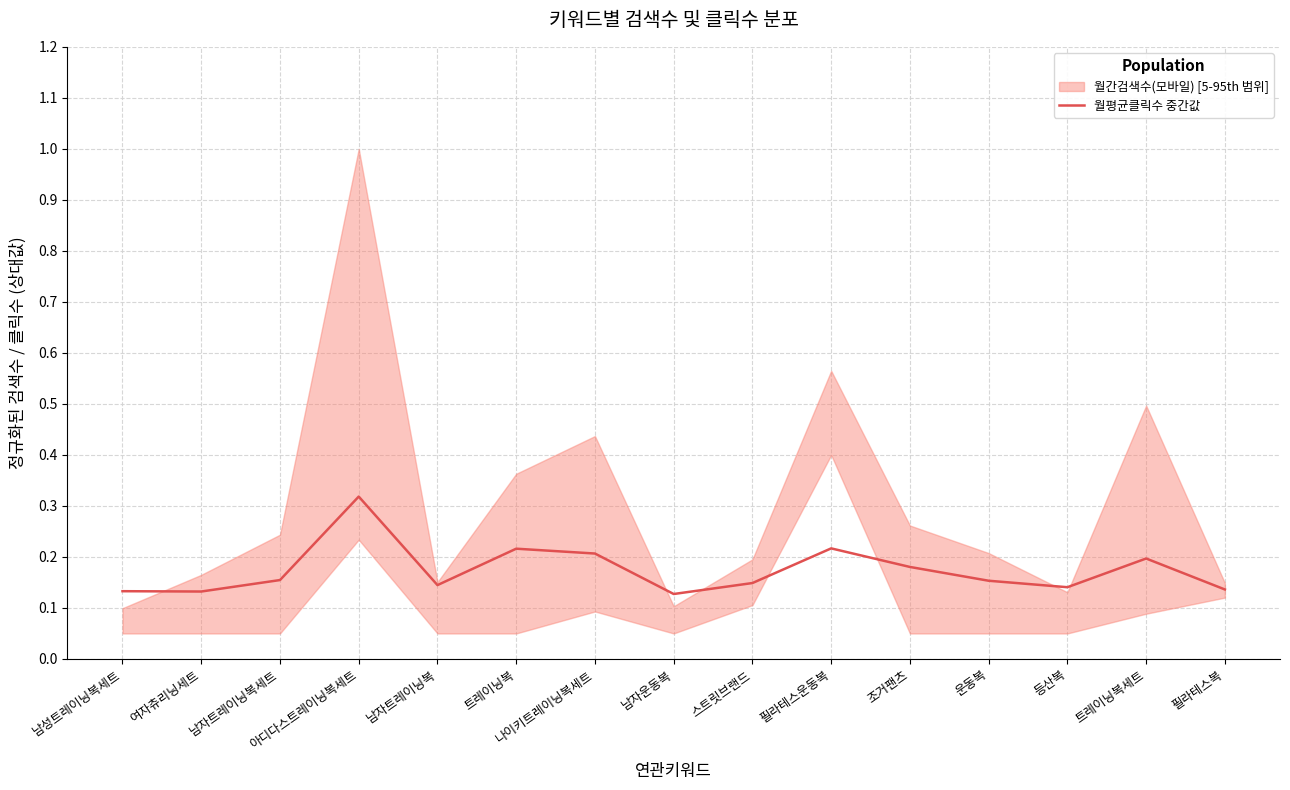

True or false: the data has more than 1 interior local peaks.

True